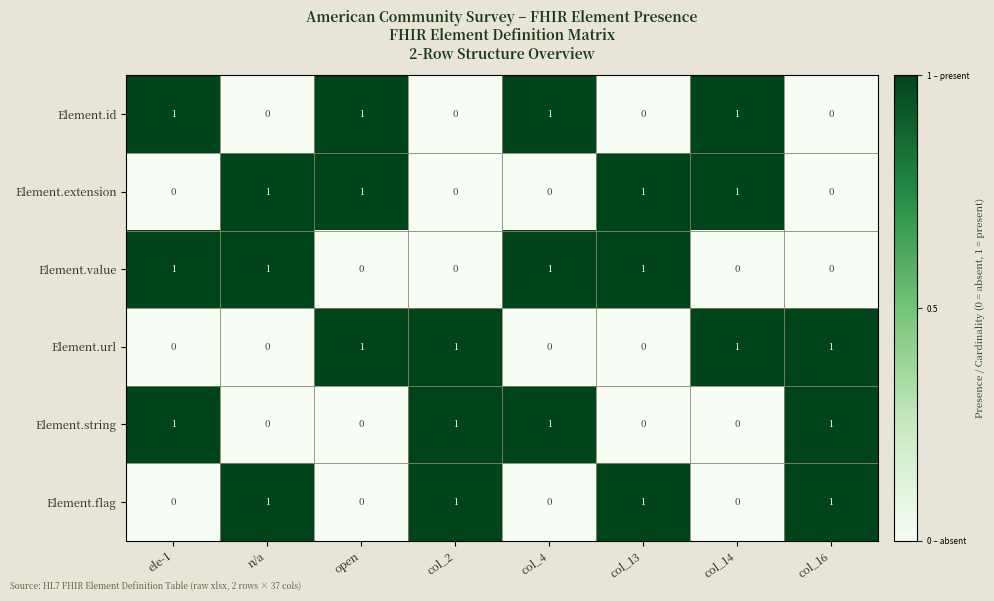

Count the number of data series in this chart.

6